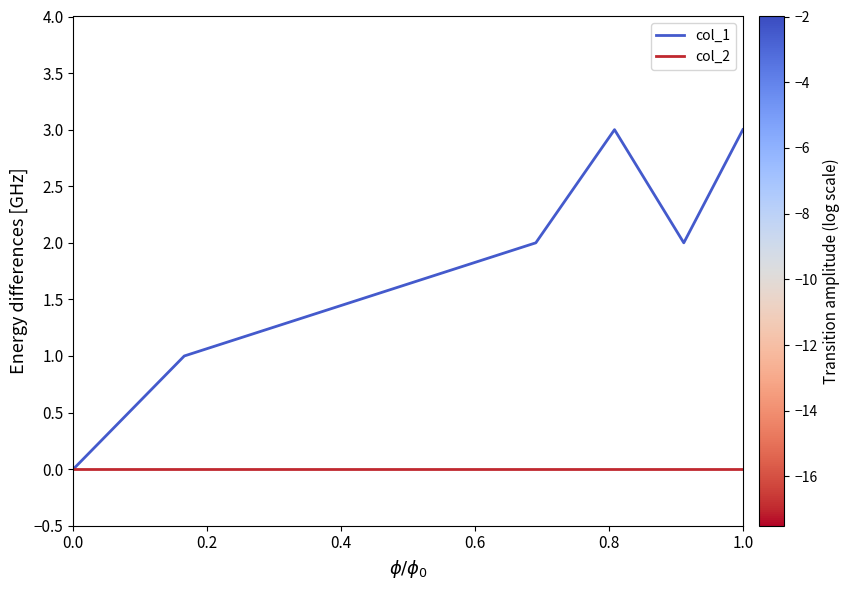

Which series has the largest range (max minus min)?

col_1